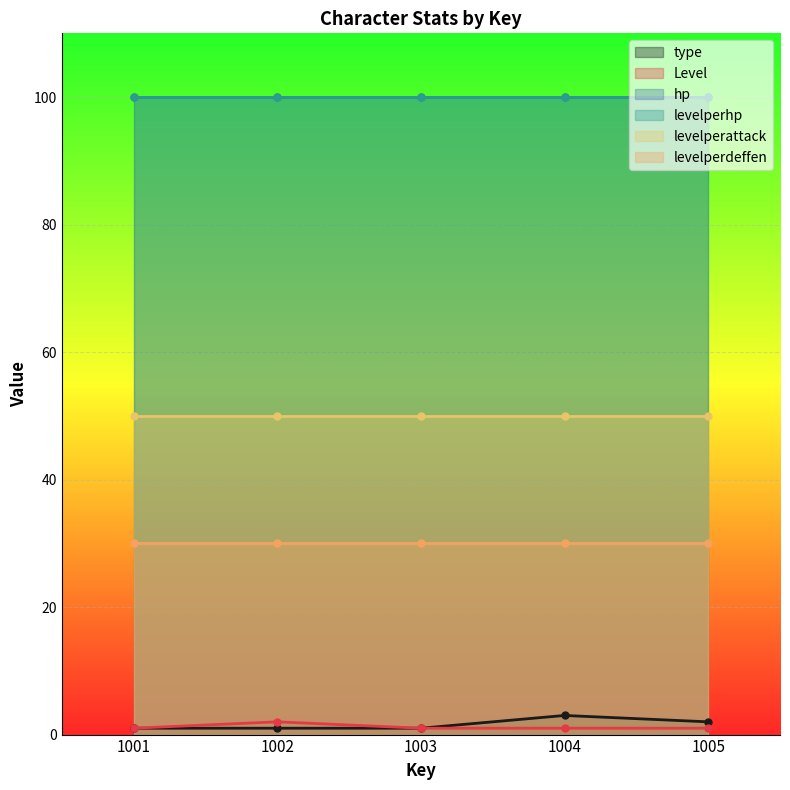

The value of type at 1005 is 3. True or false?

False